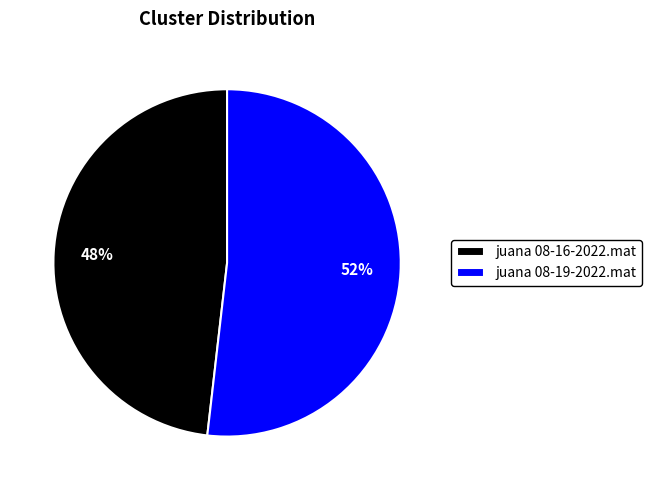

How many slices are in this pie chart?

2